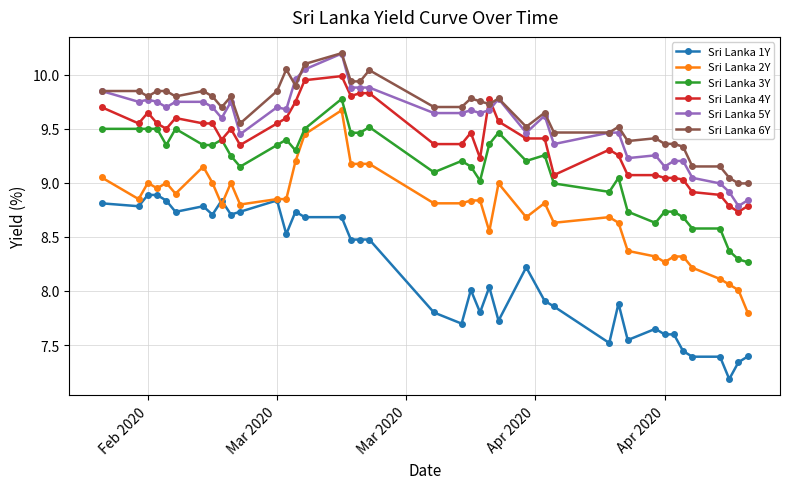

True or false: Sri Lanka 6Y and Sri Lanka 2Y cross at least once.

False